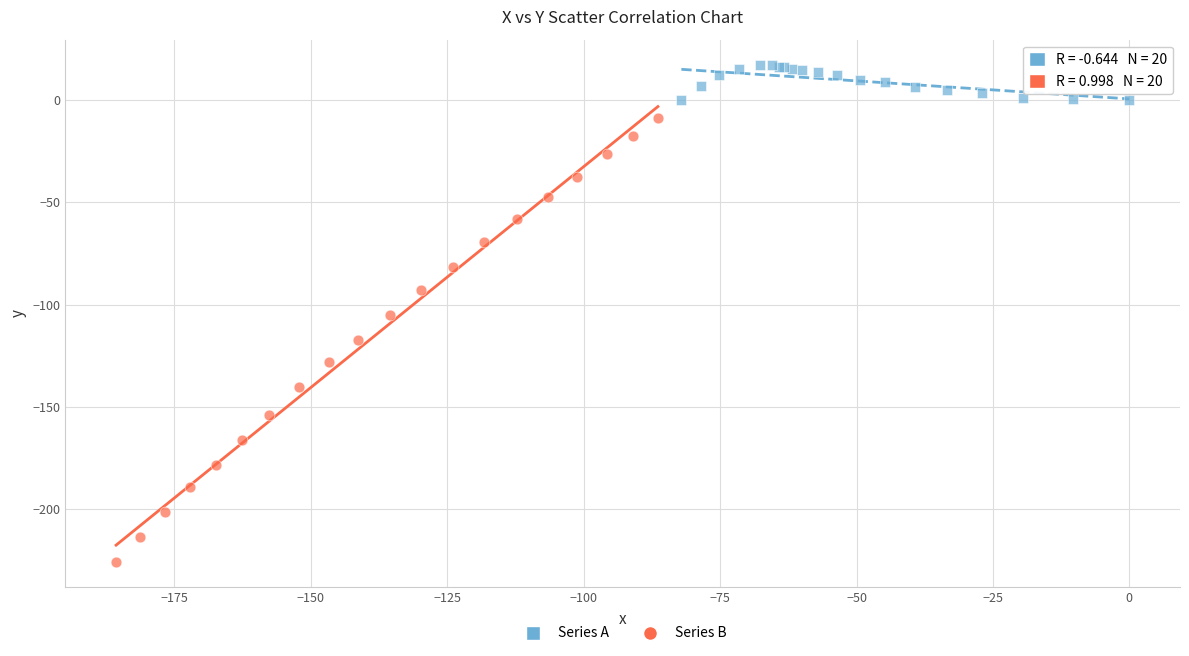

Which series reaches the maximum Y coordinate?

Series A